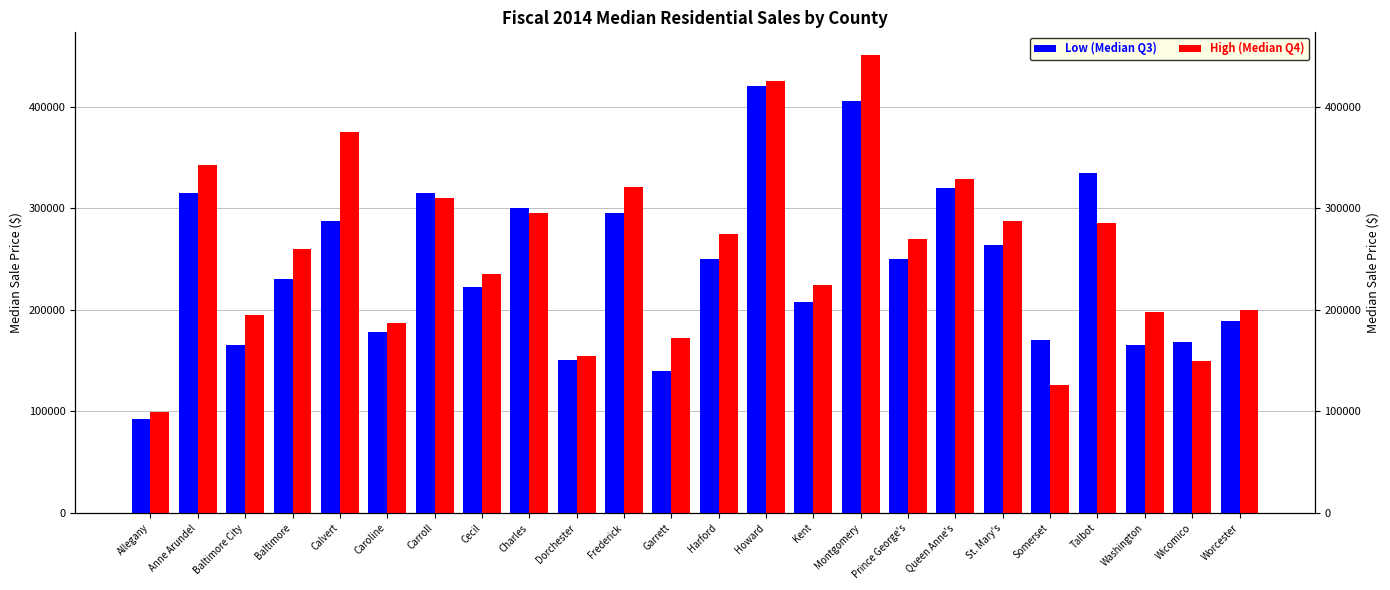

What is the difference between the maximum and minimum values in the High (Median Q4) series?

351500